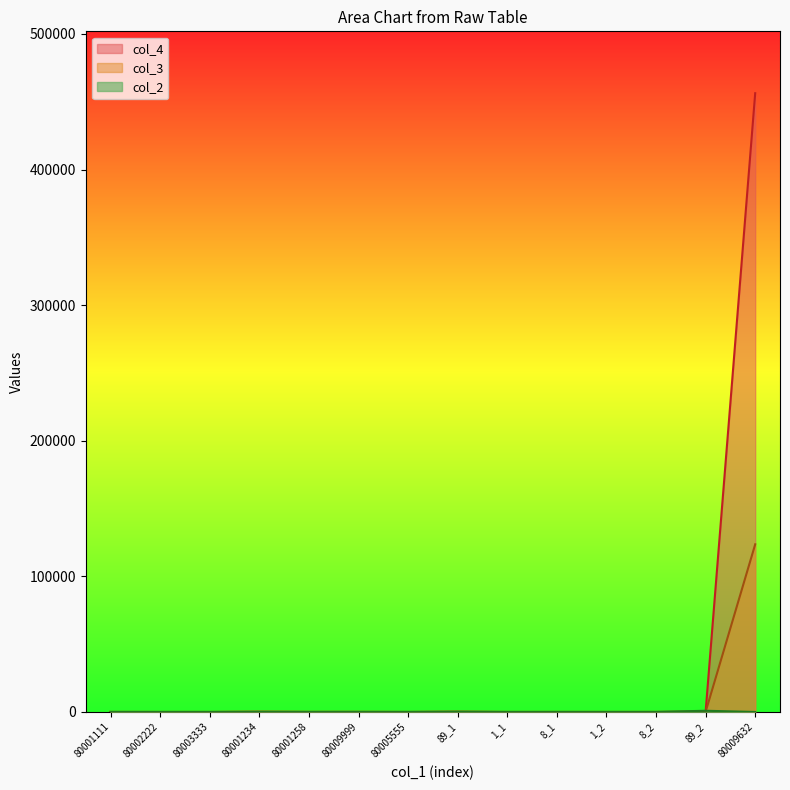

Reading left to right, transcribe all the data shown in this chart.

col_4: 25	4	6	200	56	60	12	178	2	16	2	16	178	456326
col_3: 23	2	3	56	23	56	6	89	1	8	1	8	89	123654
col_2: 1	2	3	2	1	1	6	89	1	8	1	8	898	2